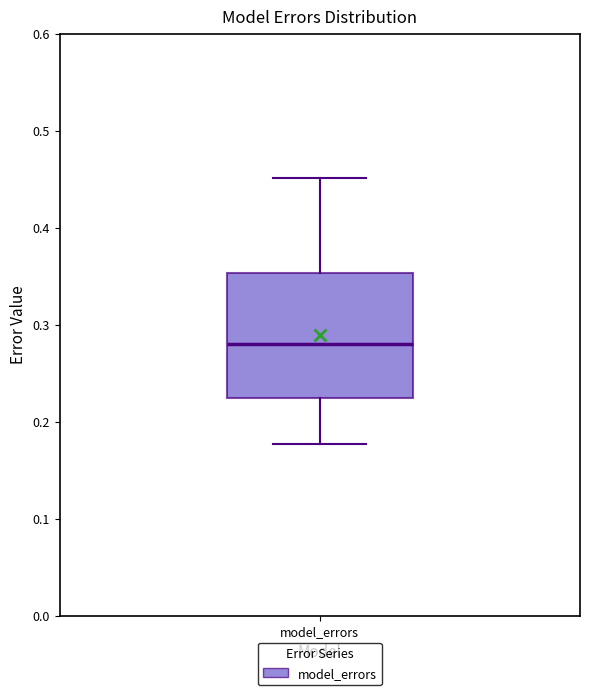

Transcribe this box plot: give where the median line is, the range the box spans, and where the two whiskers end, as read against the y-axis. The values are not printed on the chart, so give them approximately, as read against the axis.

median 0.28, box 0.22 to 0.35, whiskers 0.18 to 0.45